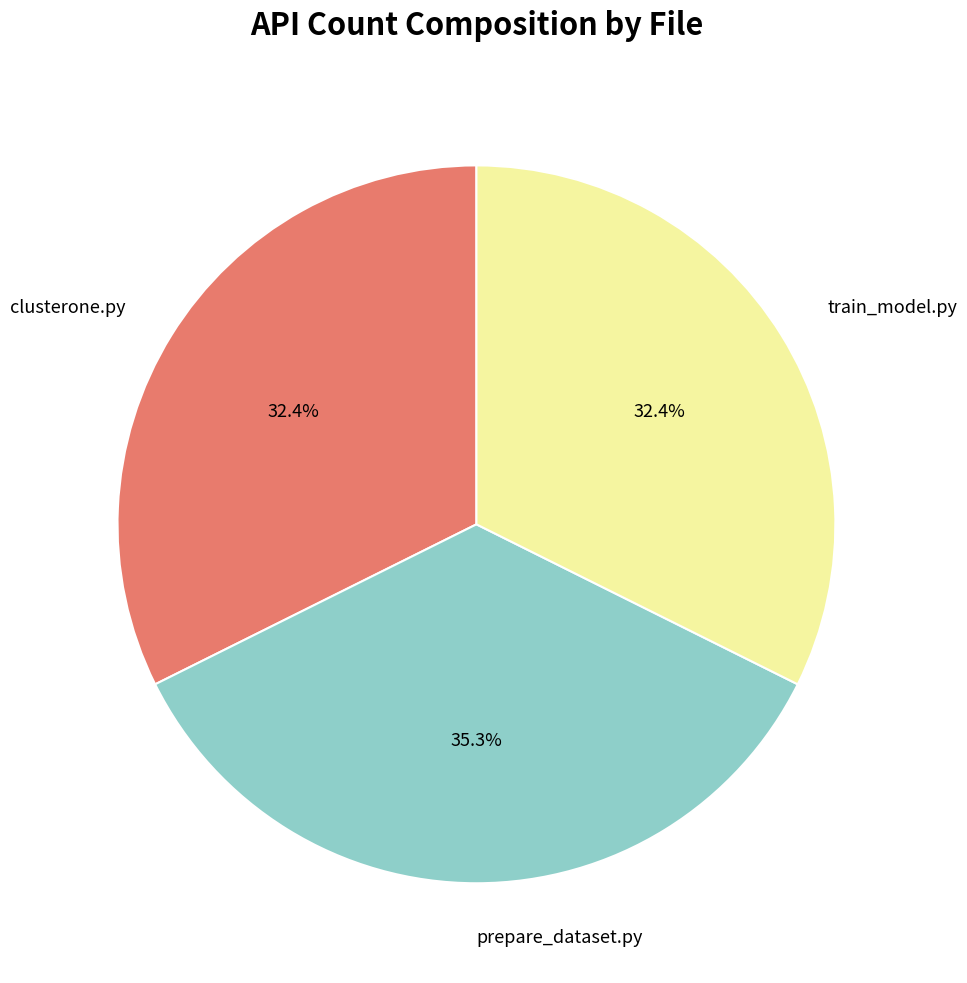

Is it true that clusterone.py is 32% of the pie?

True